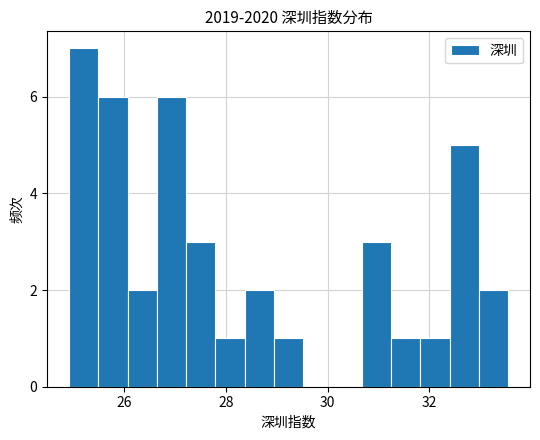

Read against the x-axis, roughly where is the centre of the tallest bar?

25.2